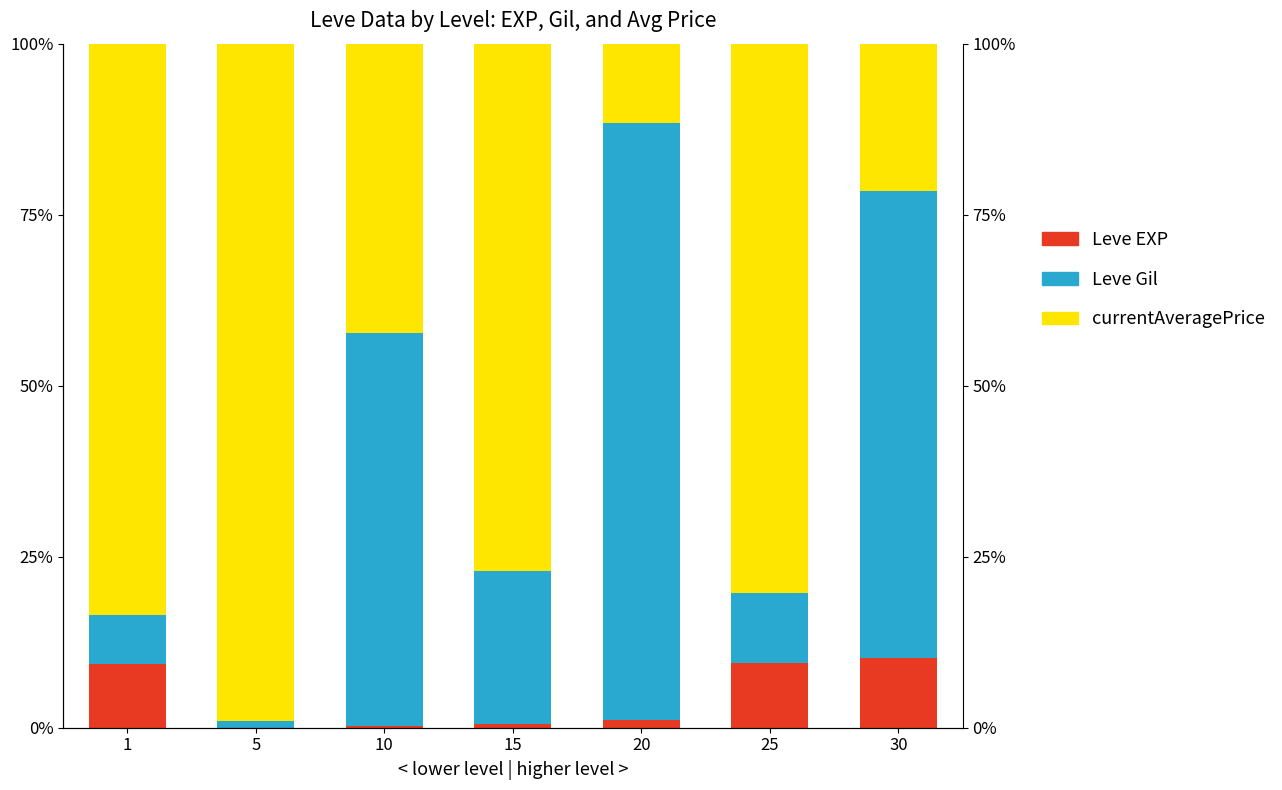

Reading right to left, extract all data points from this chart.

Leve EXP: 30=10.2	25=9.5	20=1.1	15=0.5	10=0.2	5=0.0	1=9.3
Leve Gil: 30=68.2	25=10.3	20=87.3	15=22.4	10=57.4	5=1.0	1=7.2
currentAveragePrice: 30=21.6	25=80.2	20=11.6	15=77.1	10=42.3	5=99.0	1=83.5